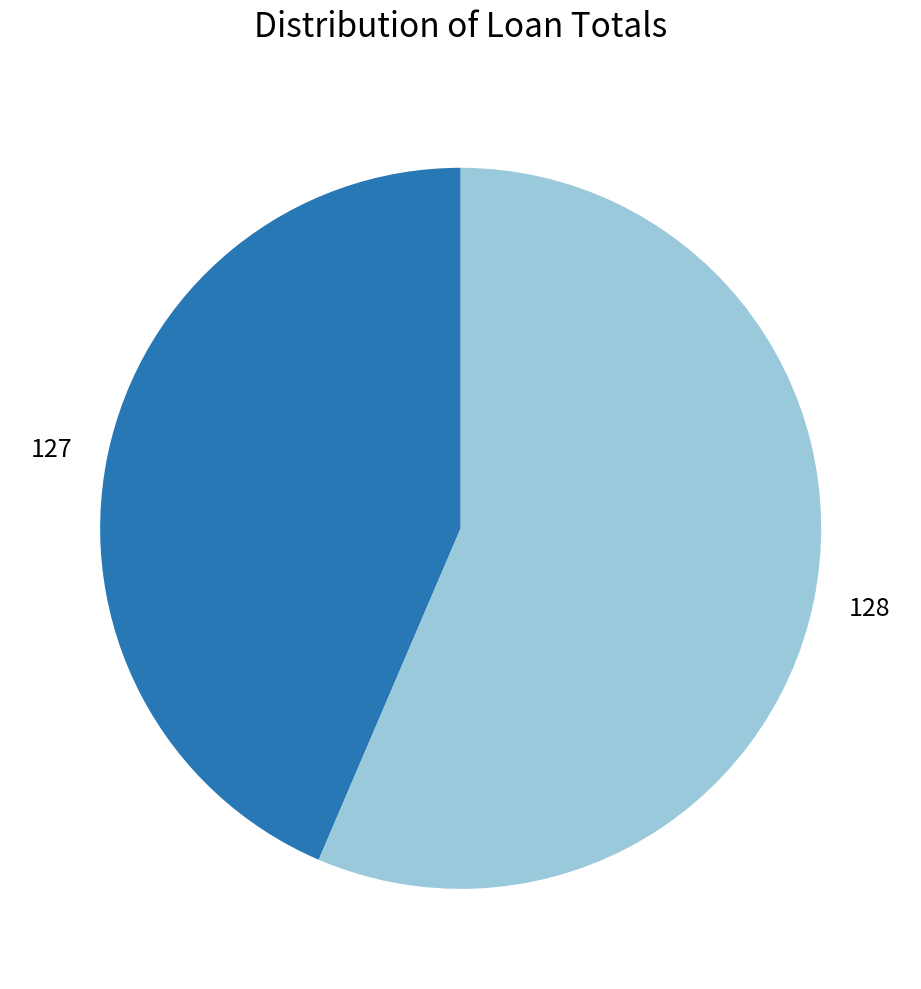

Do 128 and 127 together represent more than half of the pie?

Yes